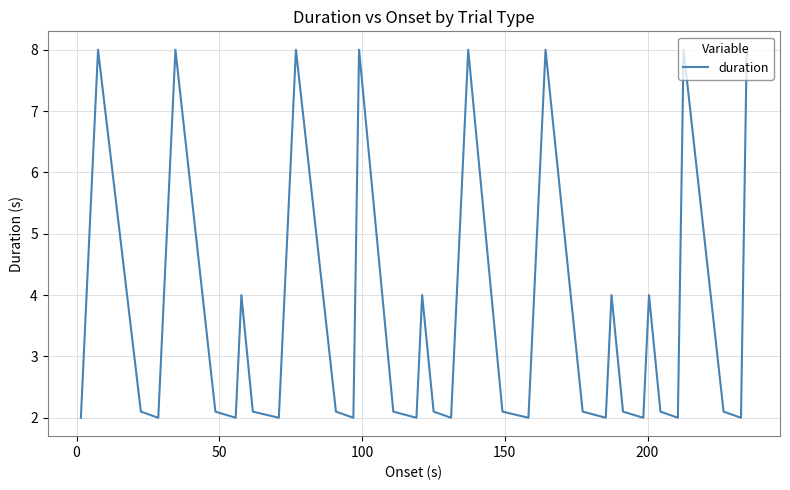

What is the difference between the maximum and minimum values?

6.0